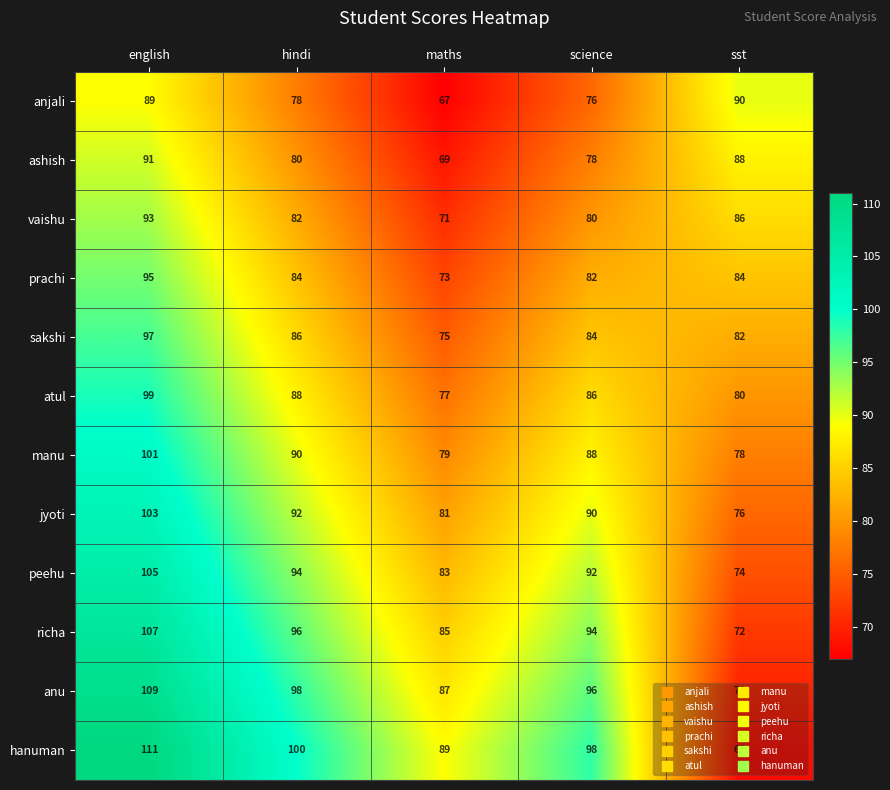

Which series changed the most between english and sst?

hanuman